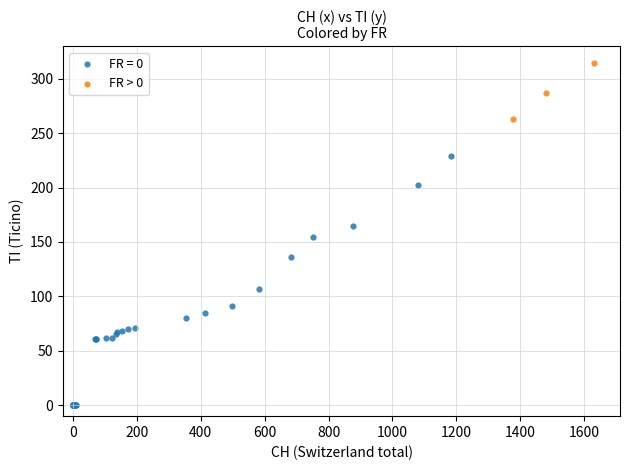

Which series contains the lowest Y value?

FR = 0